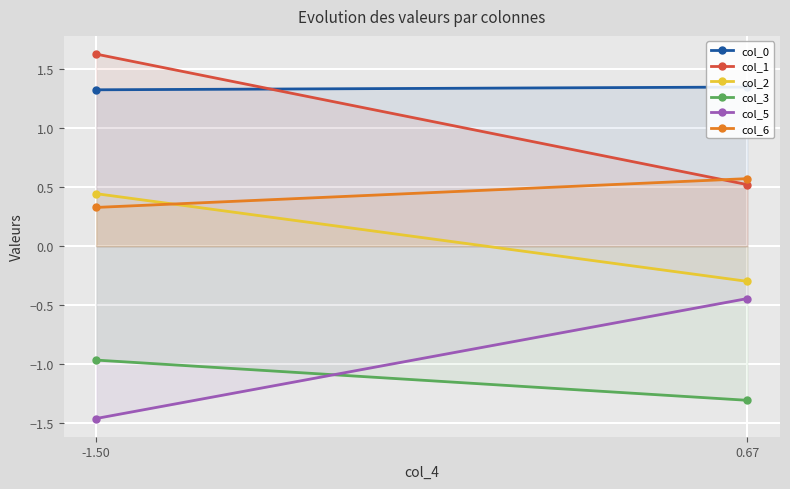

Is it true that col_5 equals -1.5 at -1.50?

True